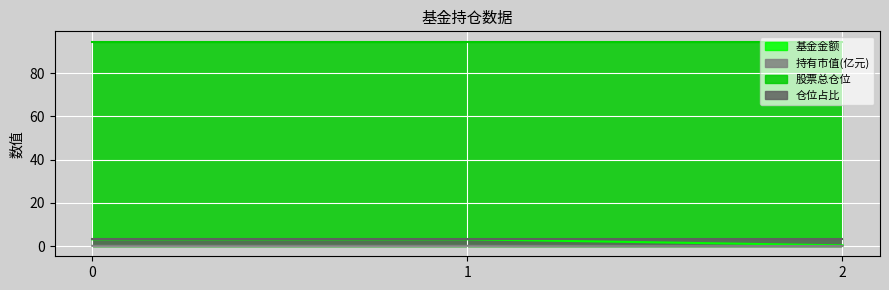

True or false: 股票总仓位 has a value of 21.9 at 0.

False